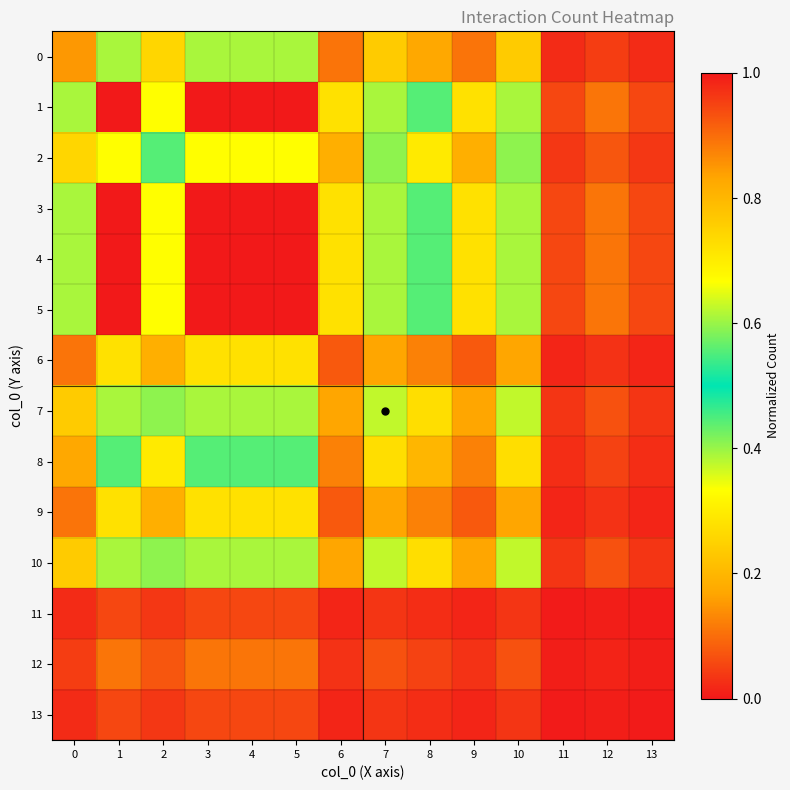

What is the total value across all series at 10?

4.6